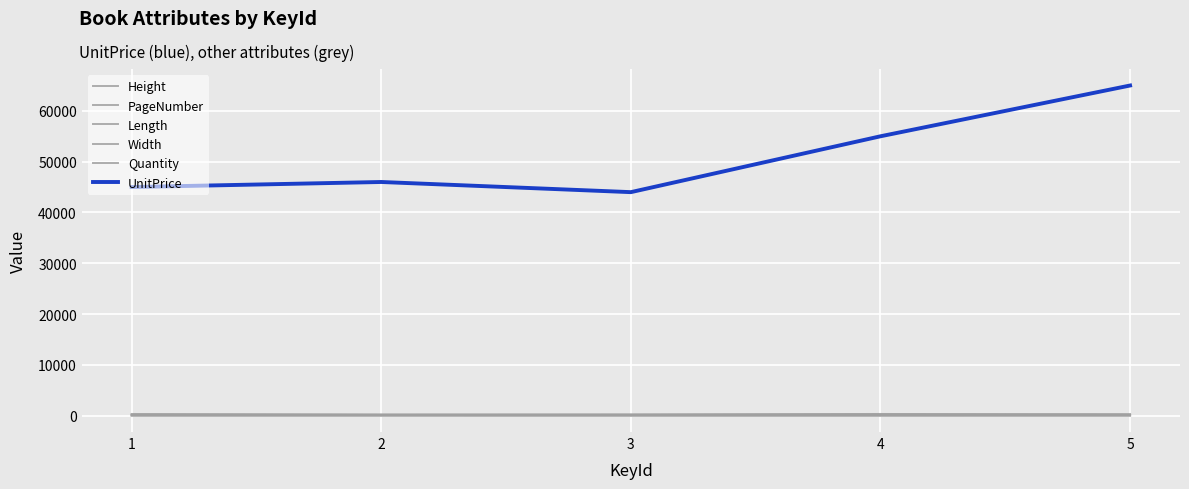

Does the chart have visible grid lines?

Yes